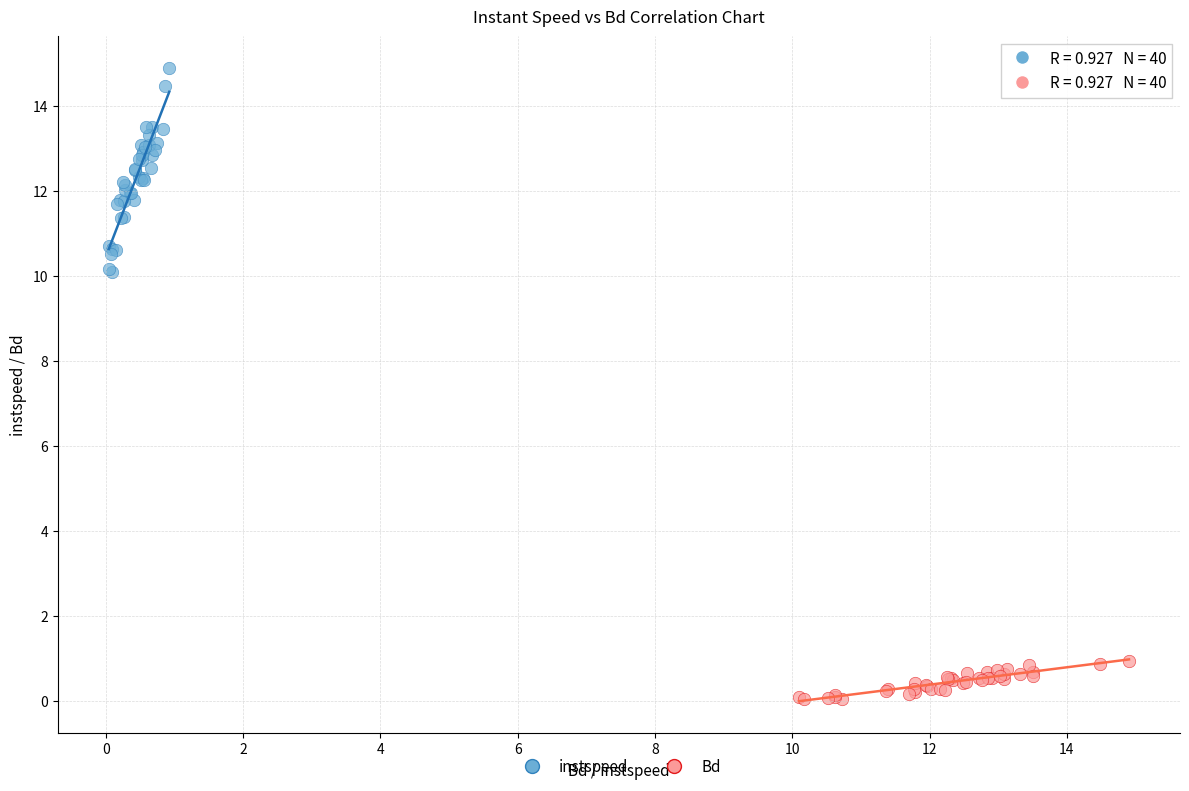

Which series has the largest Y range (max minus min)?

instspeed